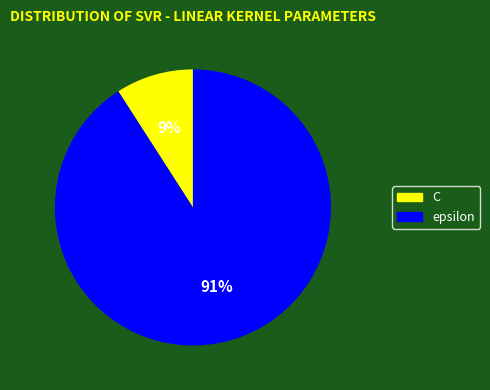

Rank the categories by value from lowest to highest.

C, epsilon